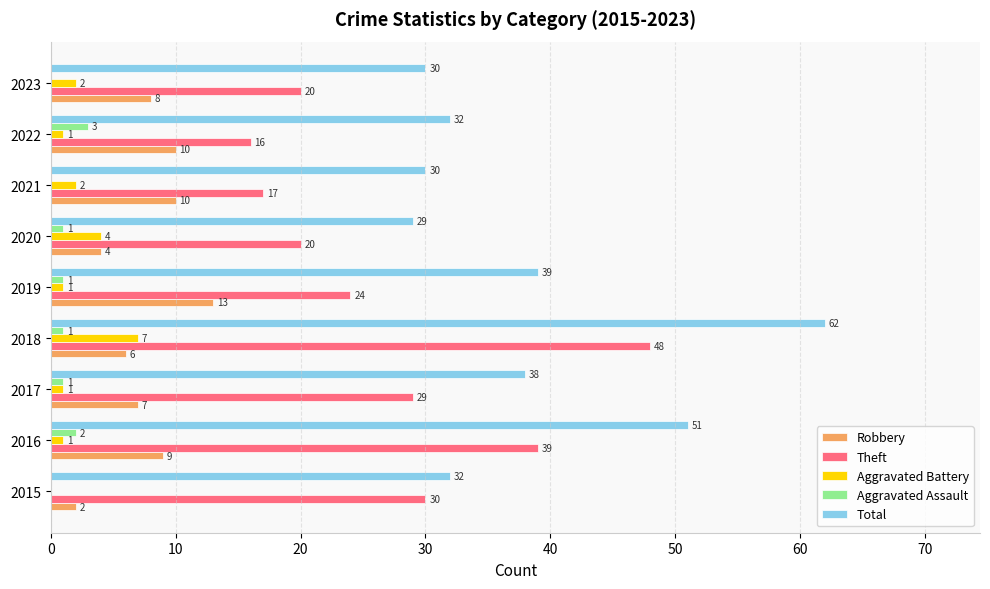

The value of Aggravated Battery at 2023 is 2. True or false?

True